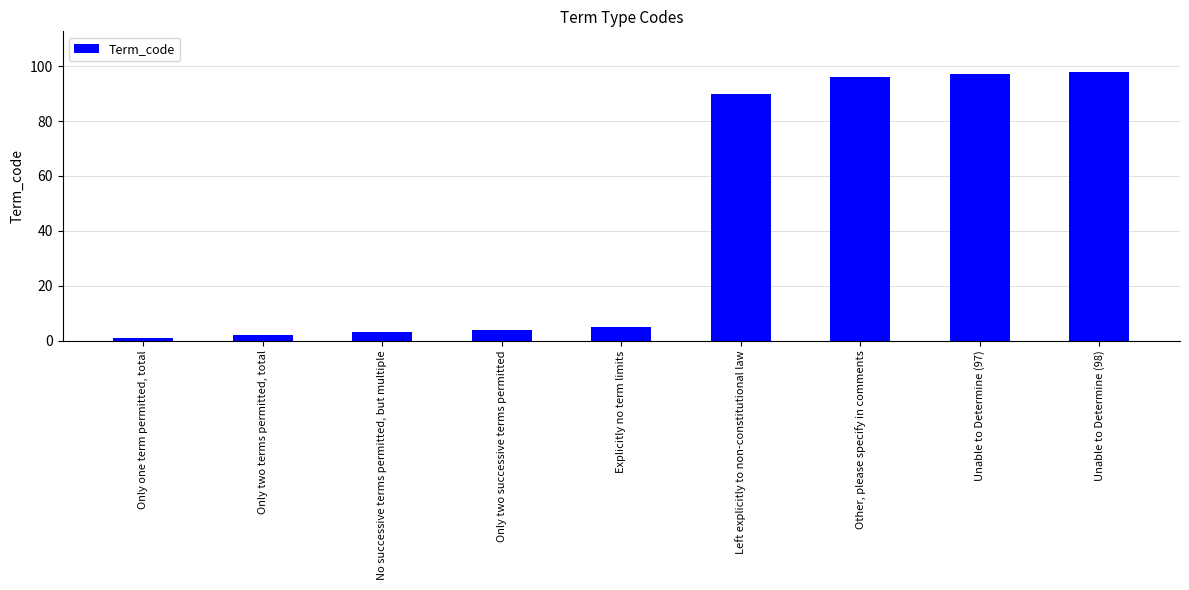

What is the sum of all values?

396